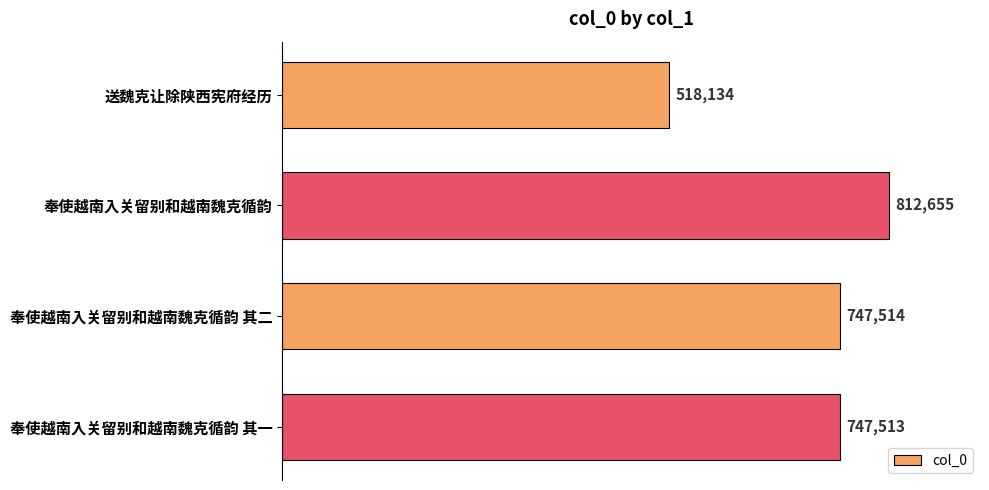

Which label corresponds to the largest value in the chart?

奉使越南入关留别和越南魏克循韵